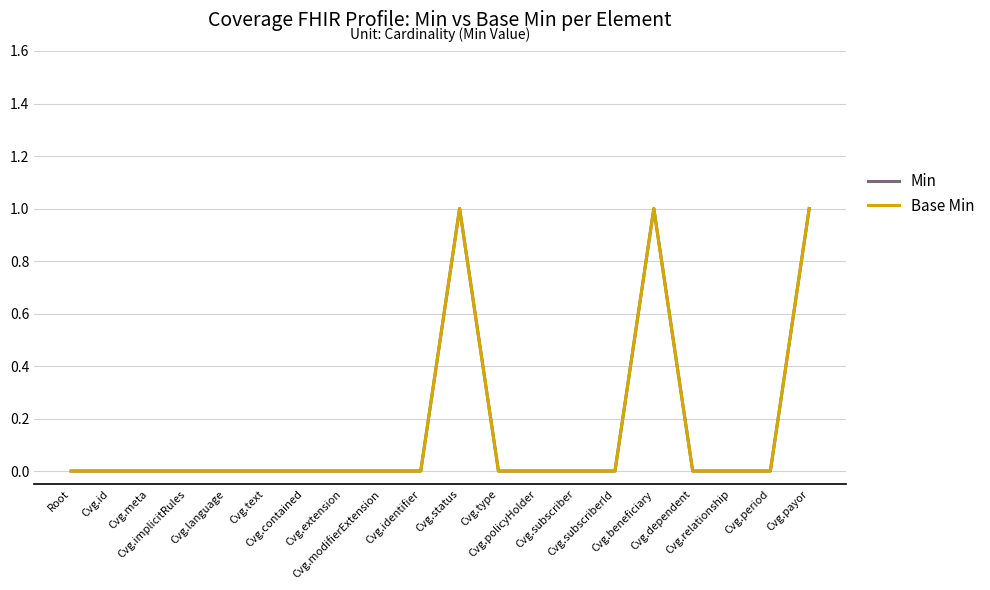

True or false: Min has a value of 0 at Cvg.text.

True